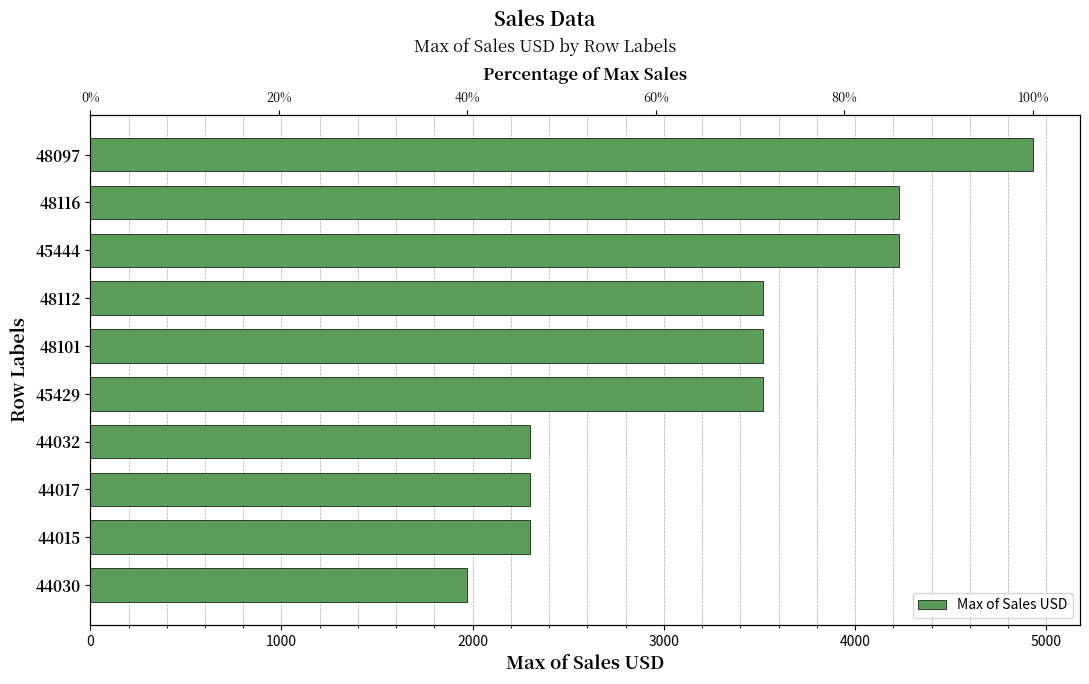

What is the smallest value displayed?

1970